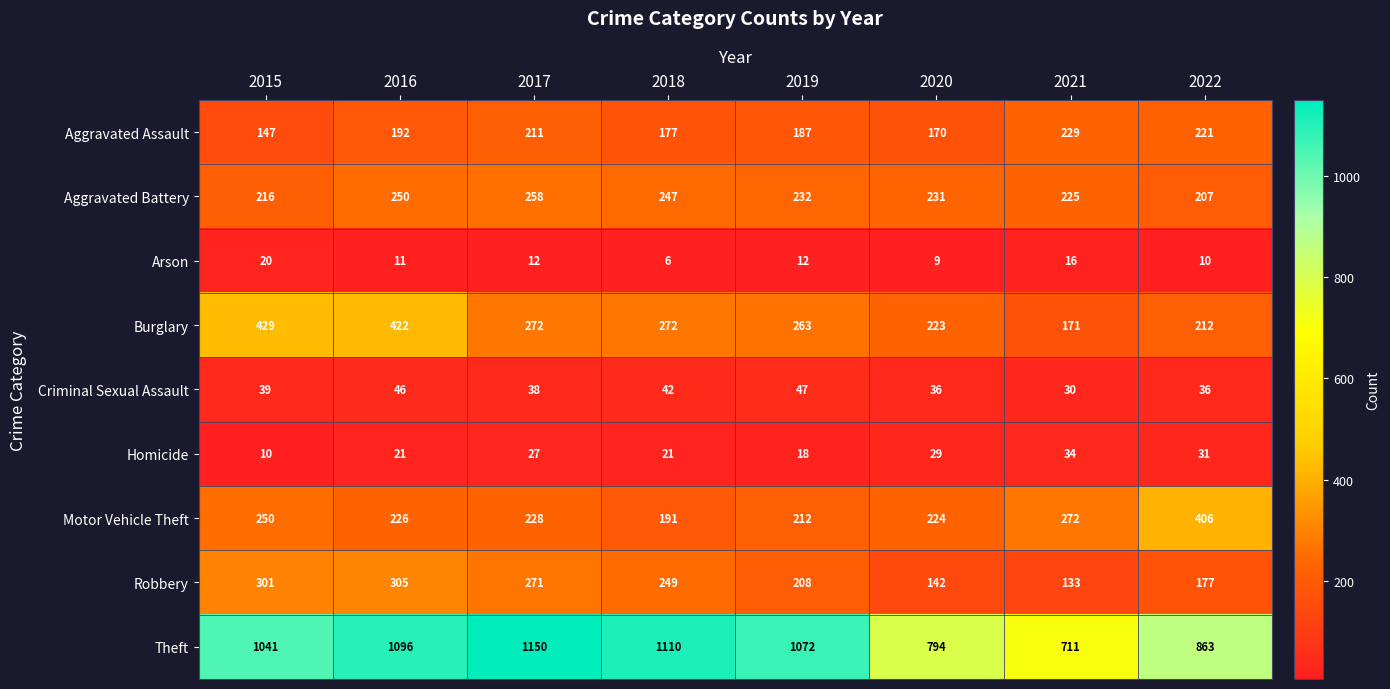

What is the highest value of the Motor Vehicle Theft series?

406